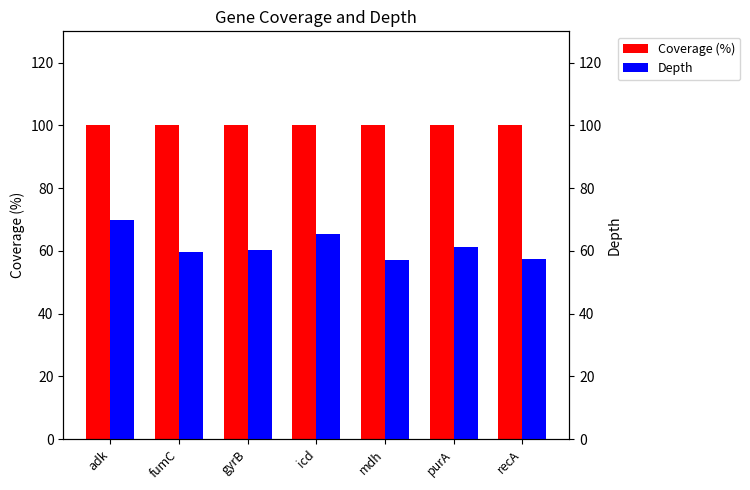

What is the label of the 1st bar from the left?

adk